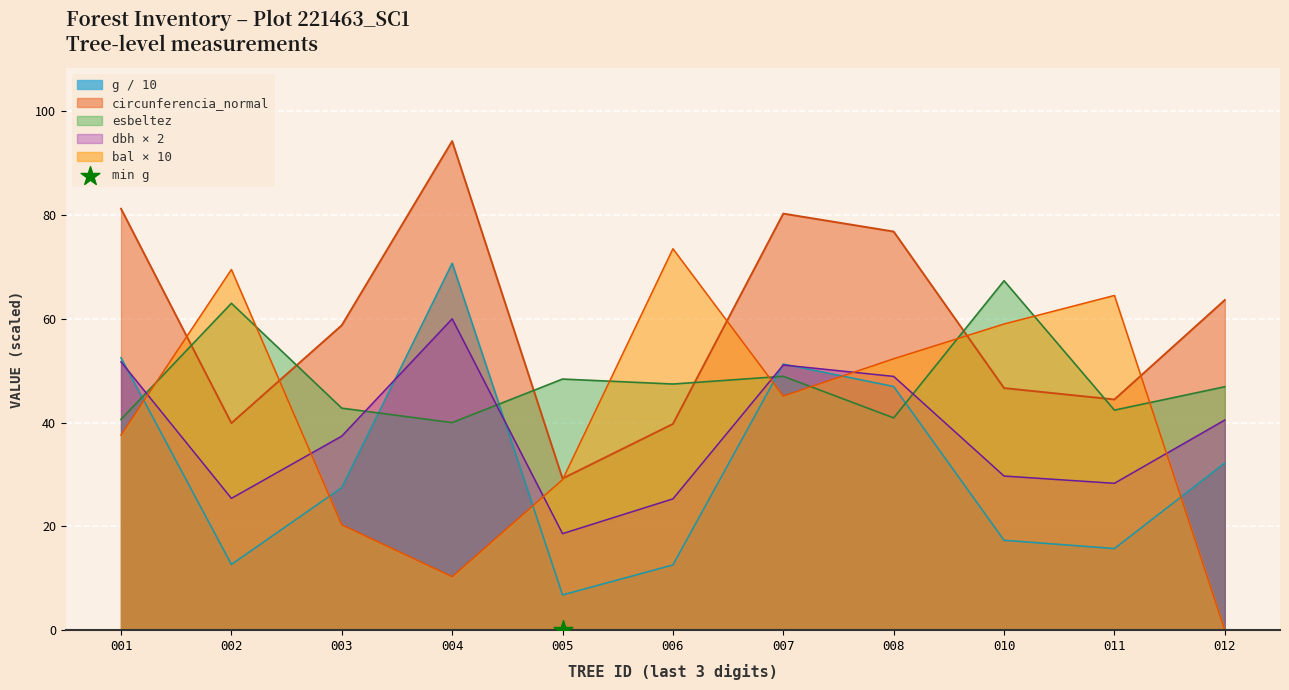

Which series has the largest total across all categories?

circunferencia_normal